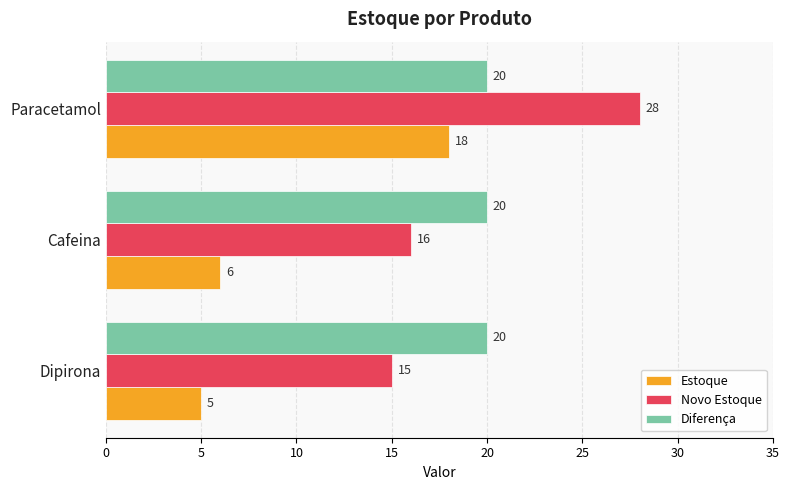

What is the difference between the highest and lowest values at Paracetamol?

10